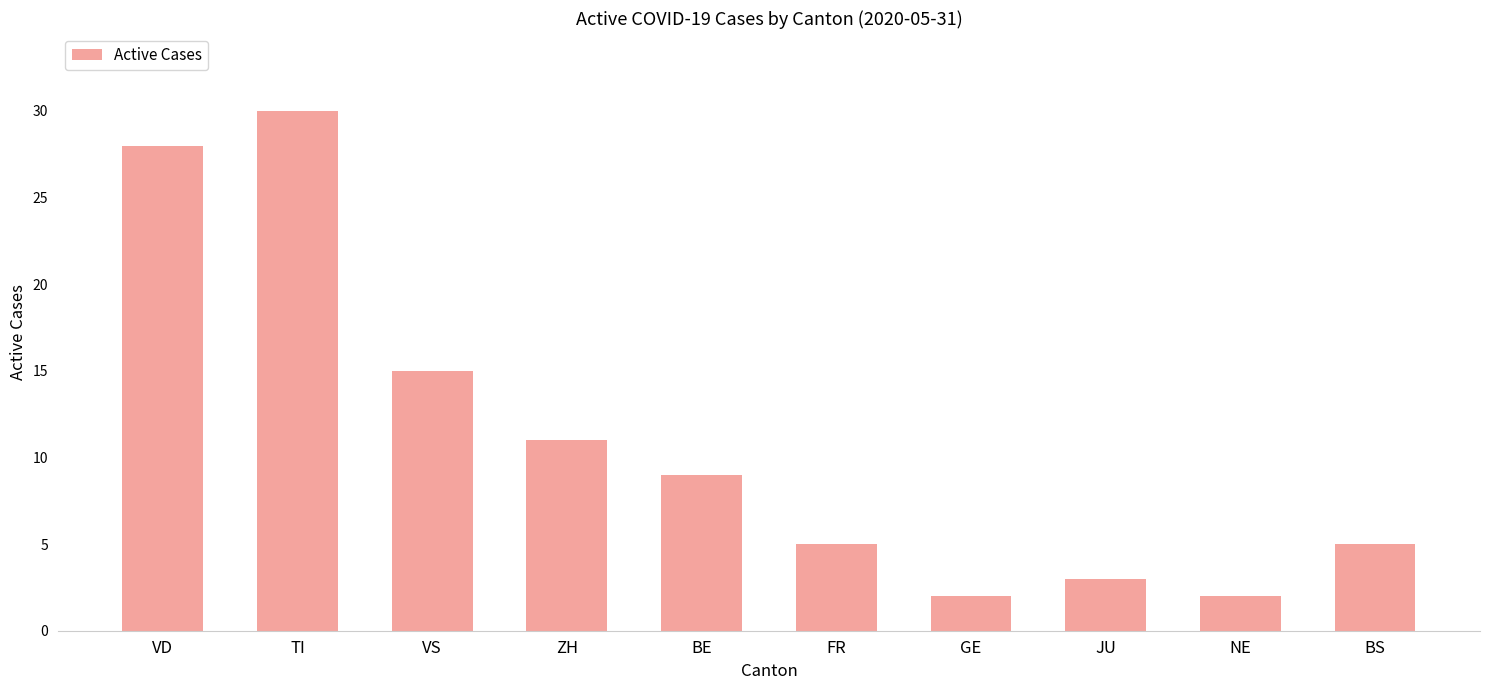

Approximately how many times larger is the value at BS compared to ZH?

0.5